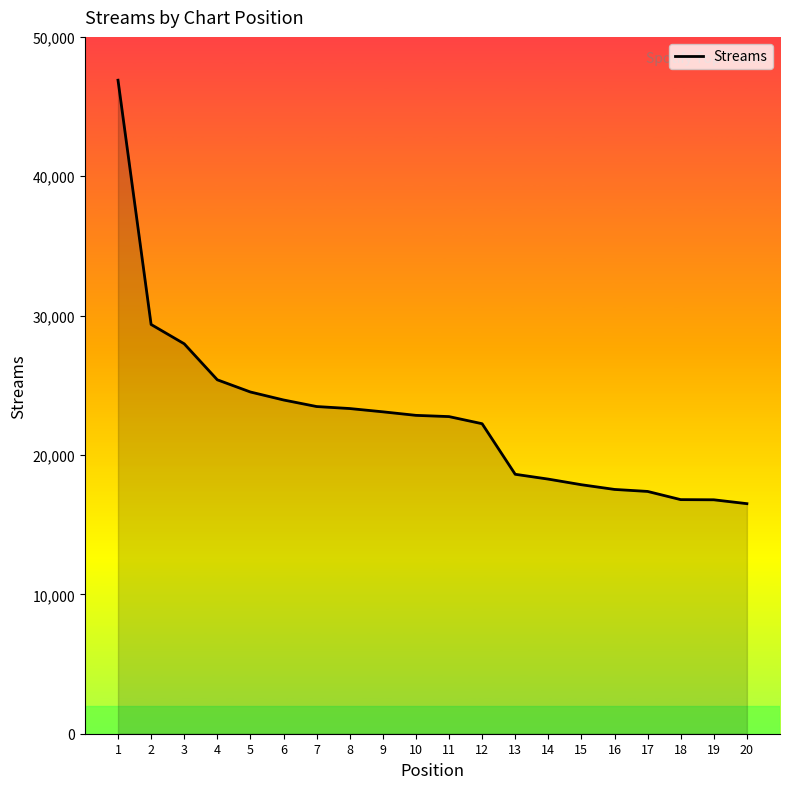

At which label does the data first exceed 22844?

1